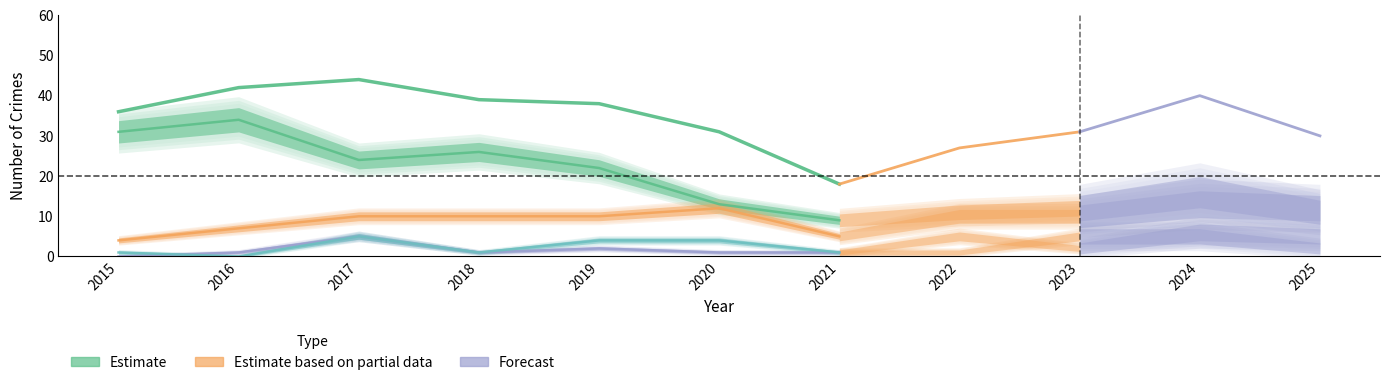

At which category does the chart reach its minimum across all series?

2015